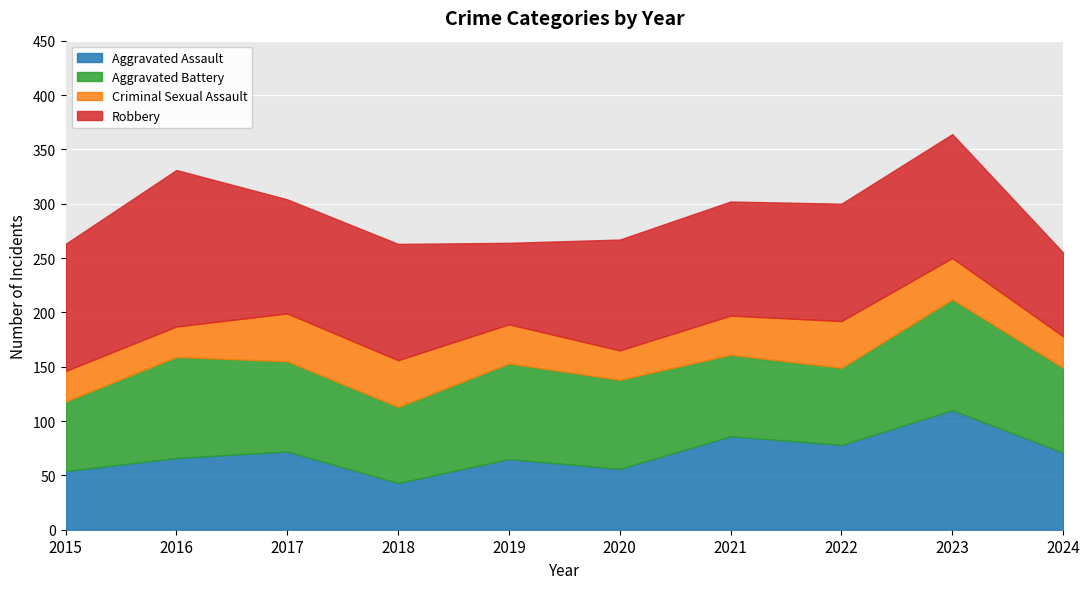

What is the difference between the maximum and minimum values in the Robbery series?

69